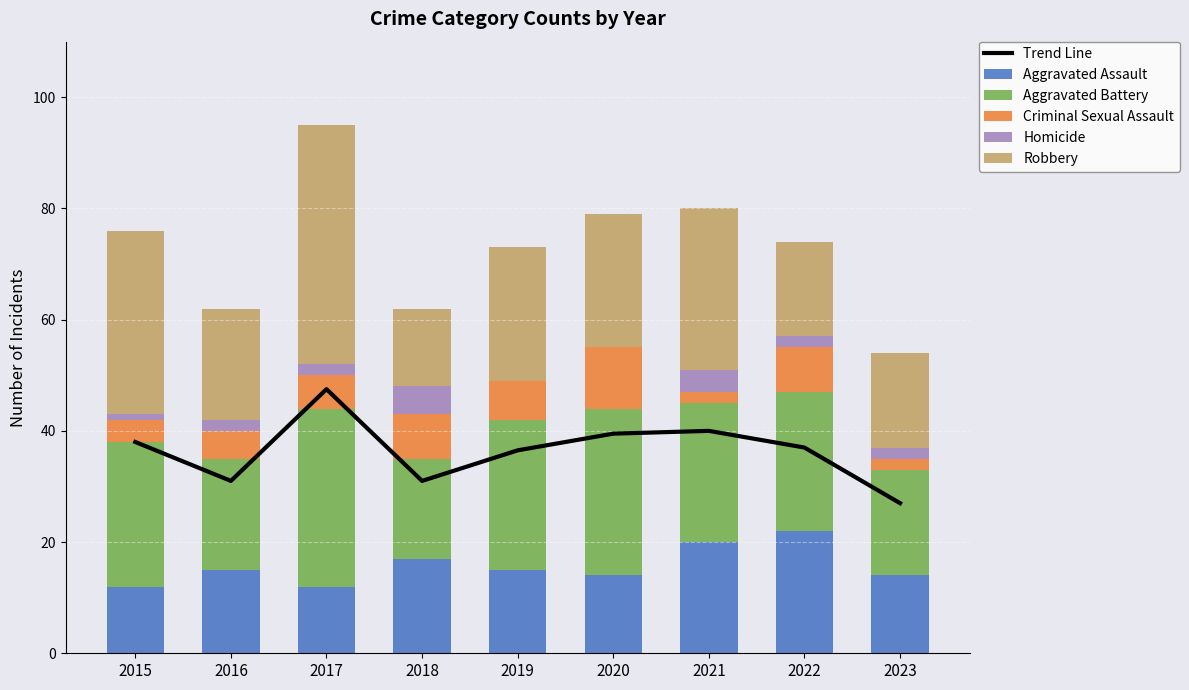

Where is Criminal Sexual Assault nearest to the value 6?

2017